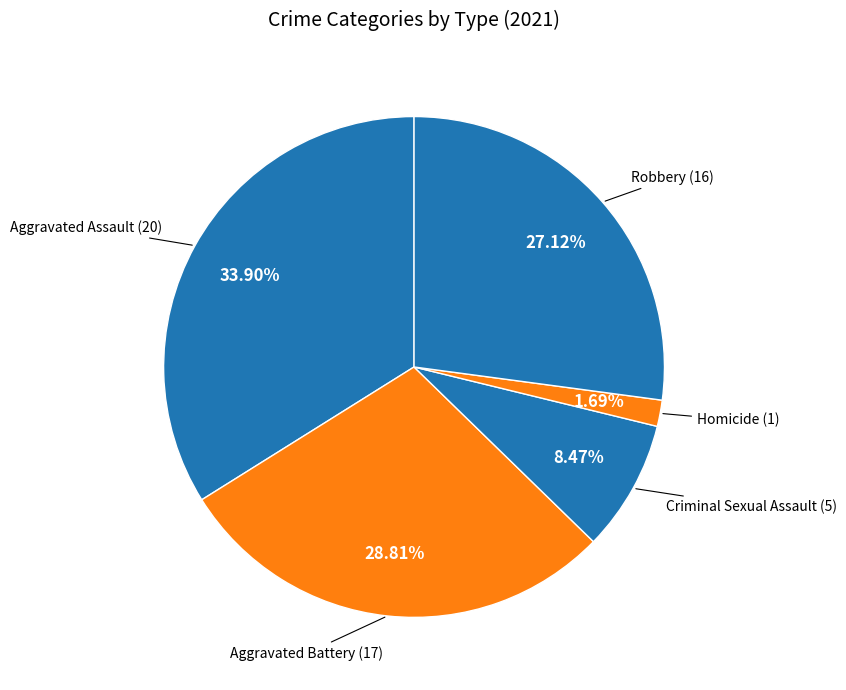

Which has a higher value, Robbery or Homicide?

Robbery